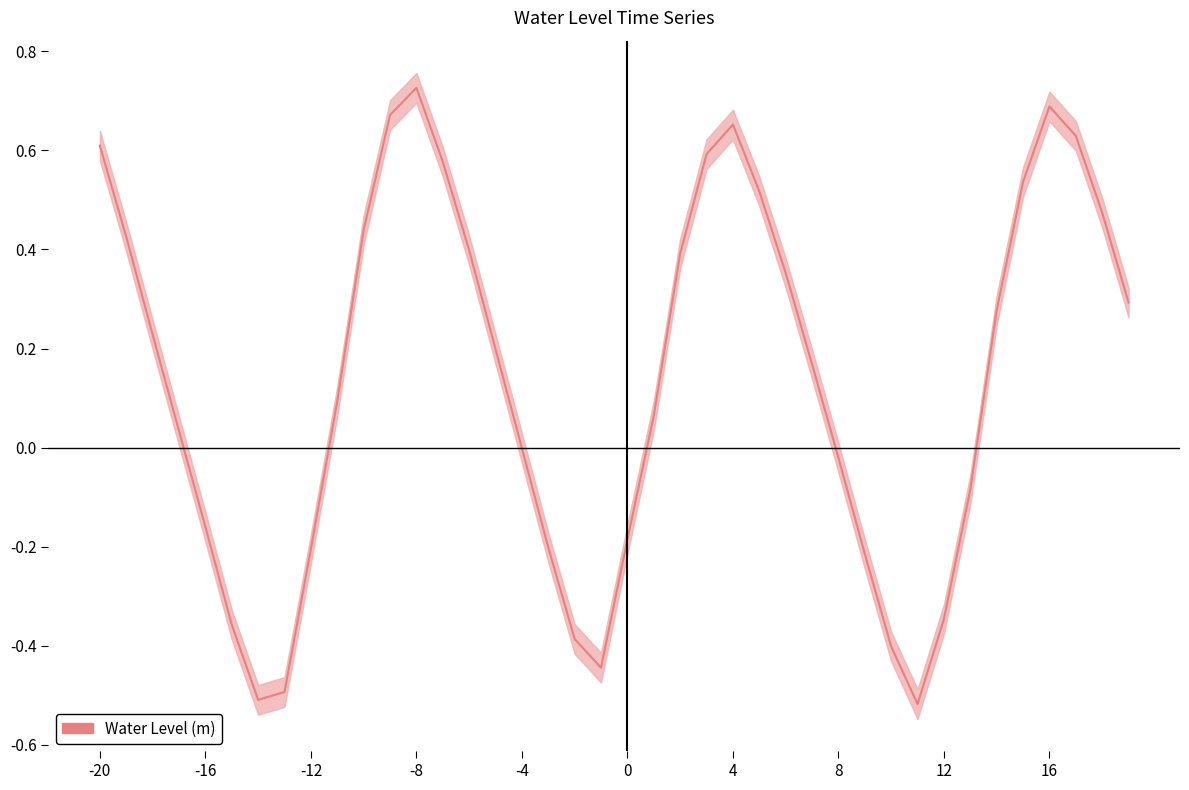

How many values are below zero?

16